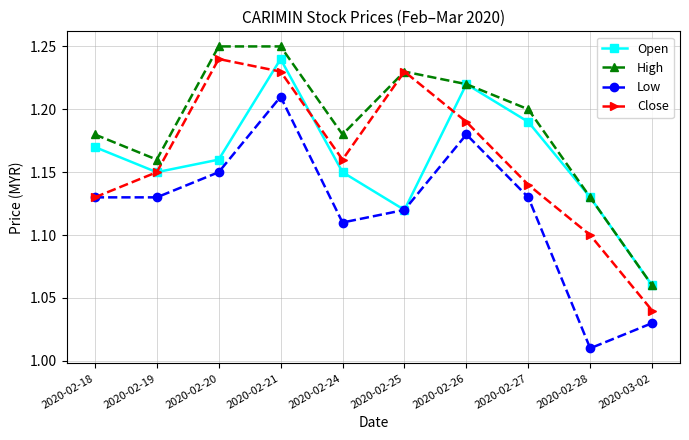

Is the value of Open at 2020-02-21 greater than the value of Low at 2020-02-21?

Yes